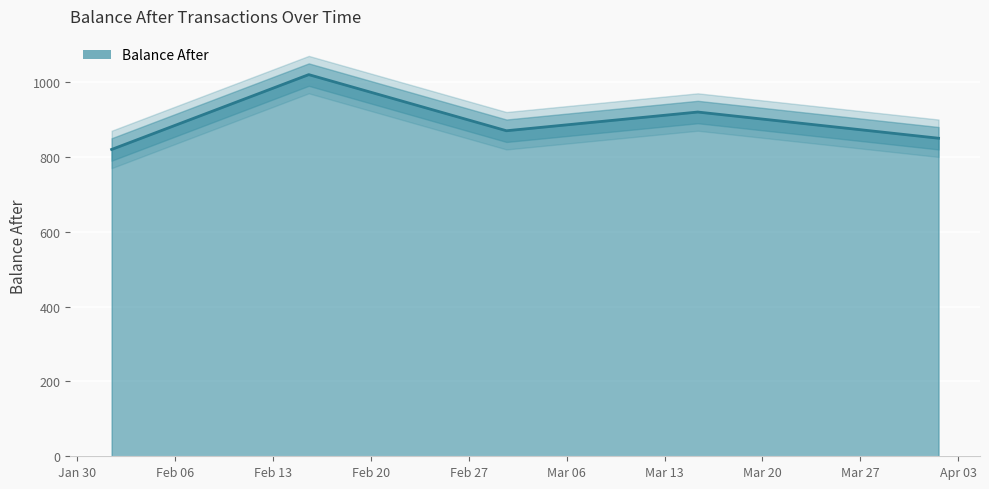

What is the ratio of the value at 2023-02-15 13:25:00 to the value at 2023-03-15 08:55:00?

1.1